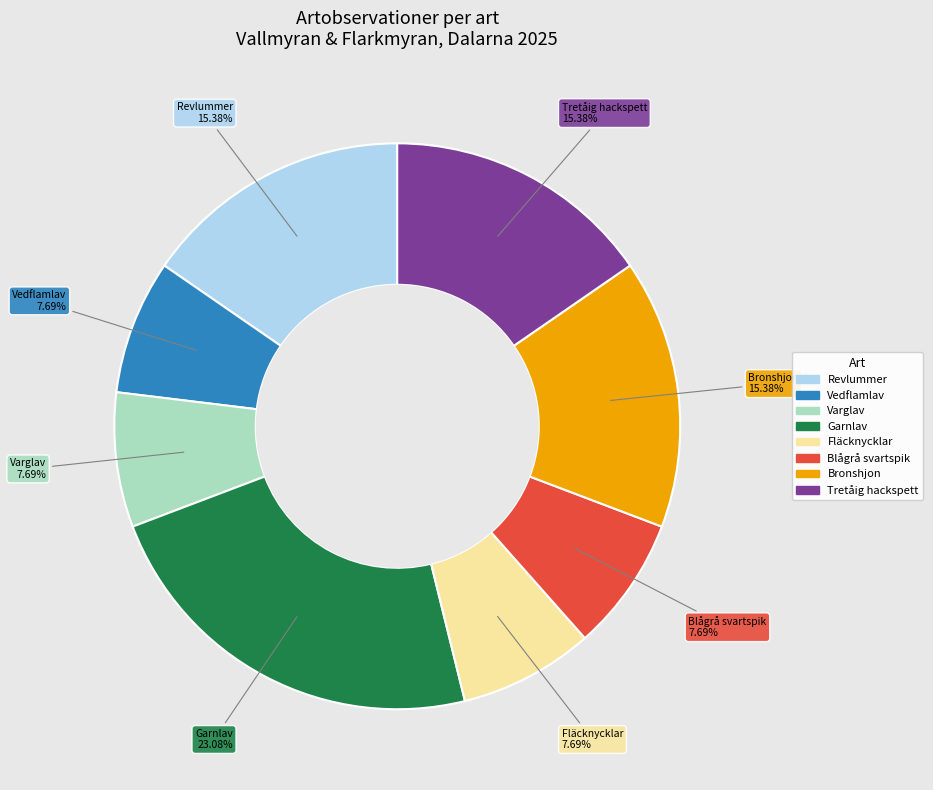

How many slices are in this pie chart?

8